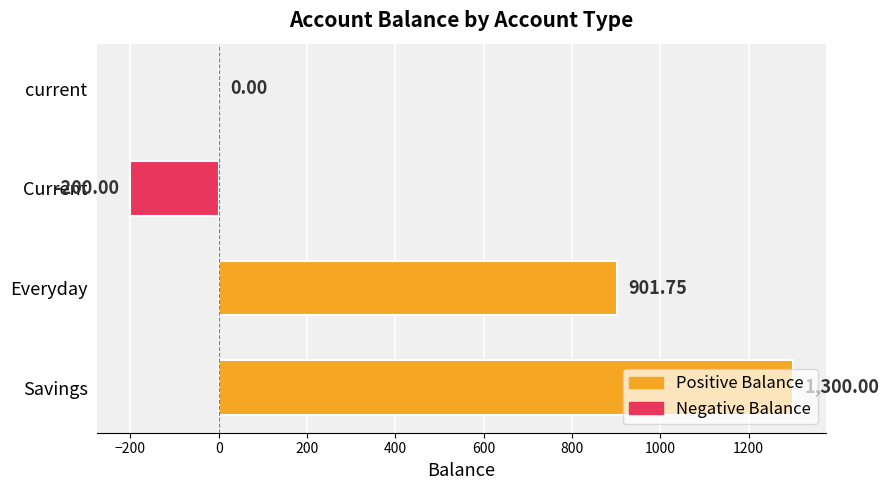

What is the sum of the values at Savings and Everyday?

2201.8